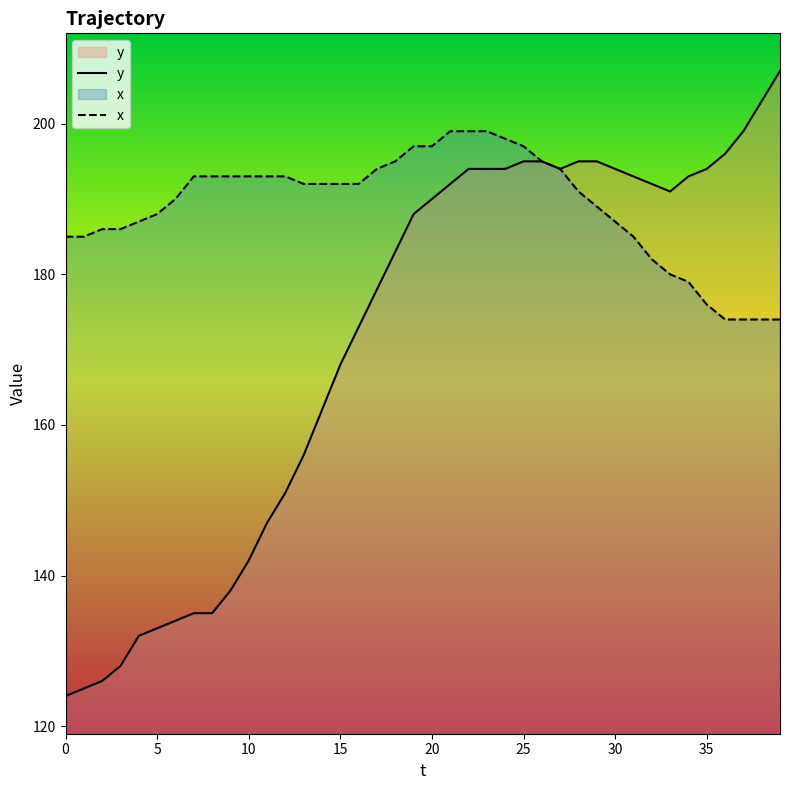

At how many categories does at least one series exceed 146?

40